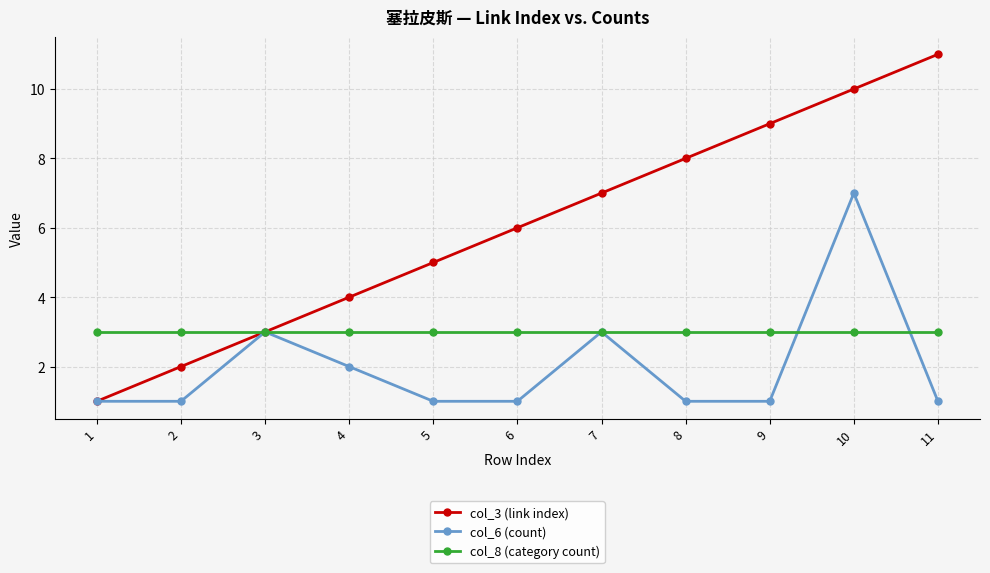

Rank the series by their maximum value, from highest to lowest.

col_3 (link index), col_6 (count), col_8 (category count)